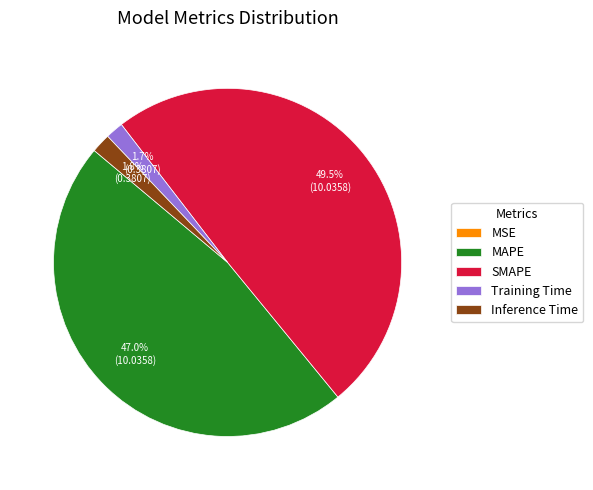

Do MAPE and Inference Time together represent more than half of the pie?

No